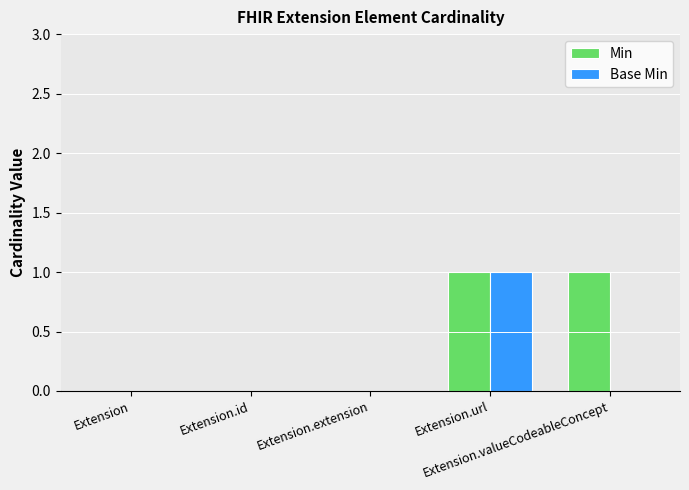

Does the chart contain stacked bars?

No